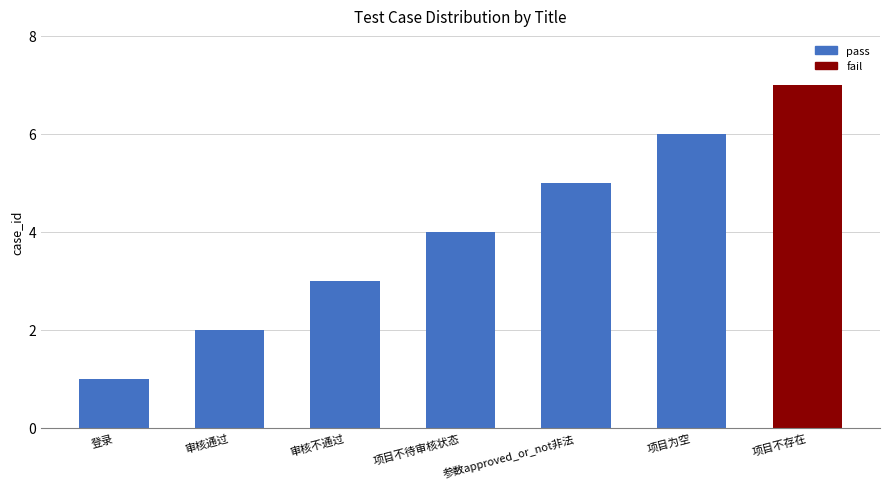

The chart shows a value of 7 at 项目不存在. True or false?

True